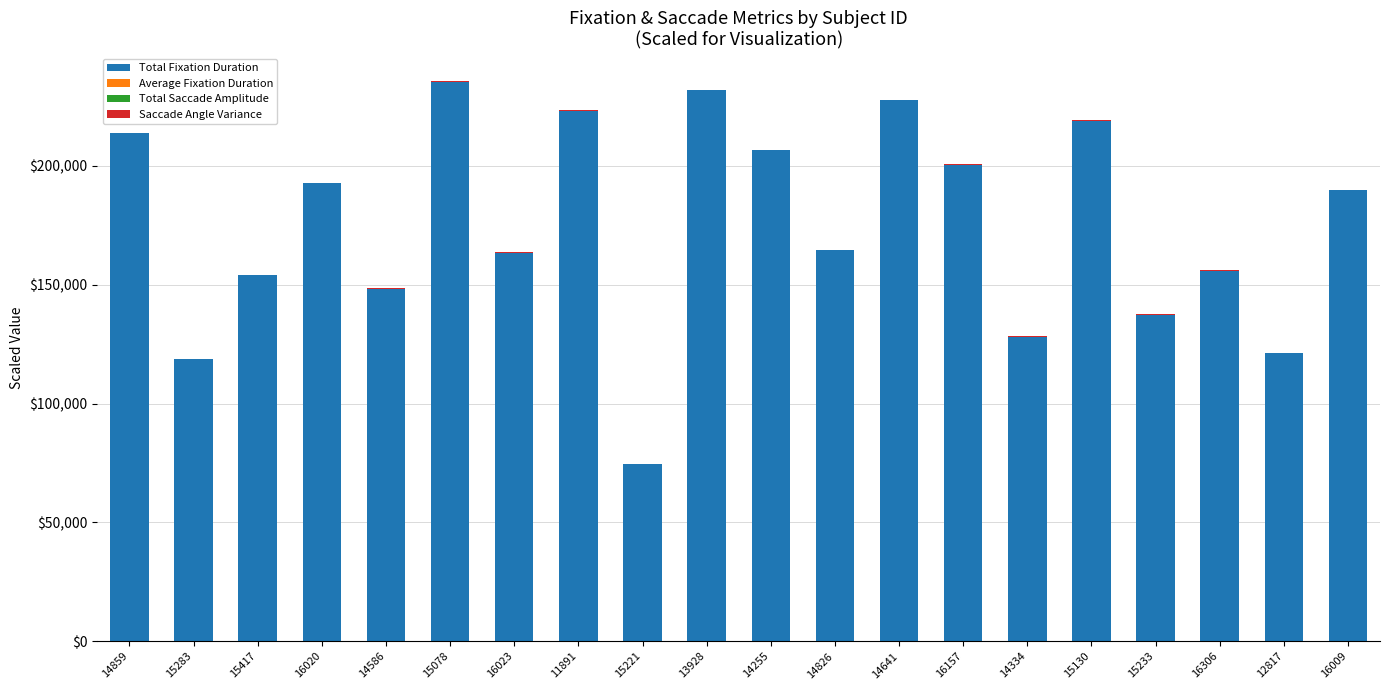

At which label does Total Fixation Duration reach its peak?

15078